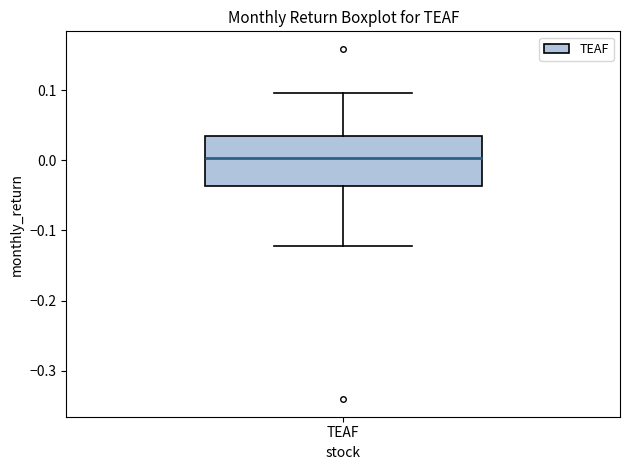

Read this box plot against the y-axis: the position of the median line, the range covered by the box, and the ends of both whiskers. The values are not printed on the chart, so give them approximately, as read against the axis.

median 0.00, box -0.04 to 0.04, whiskers -0.12 to 0.10